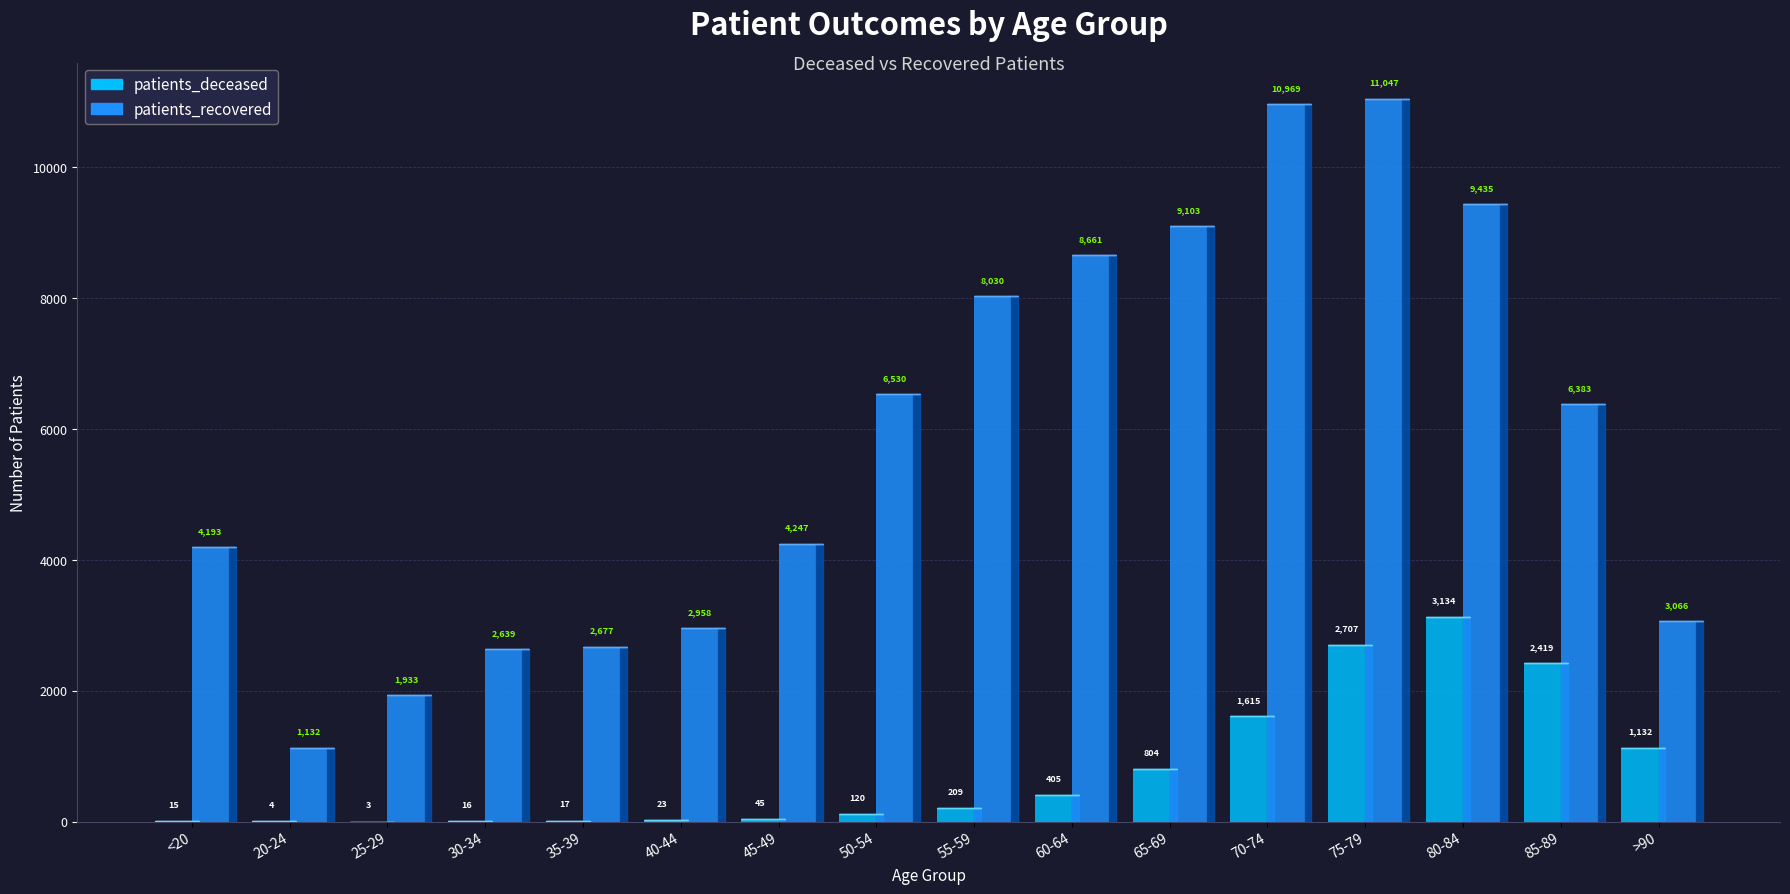

What are all the series names shown in the legend?

patients_deceased, patients_recovered